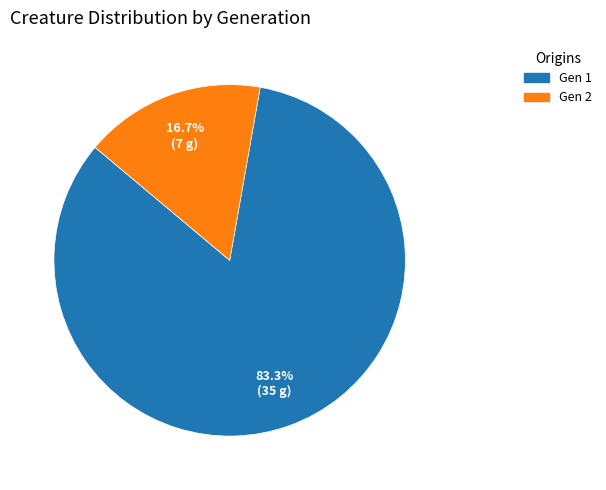

Which category has the smallest portion of the pie?

Gen 2